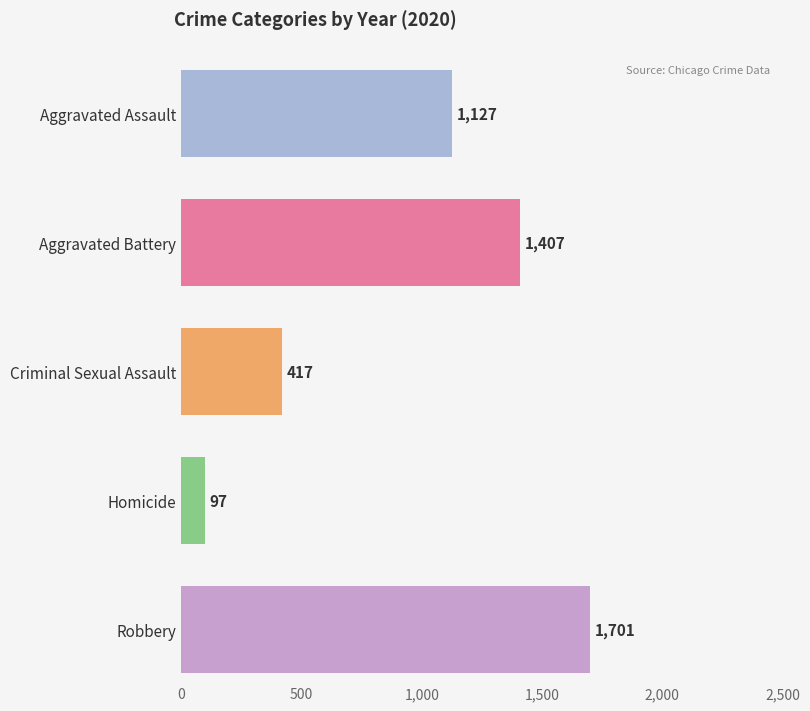

At which label is 2018 closest to 1061?

Aggravated Assault